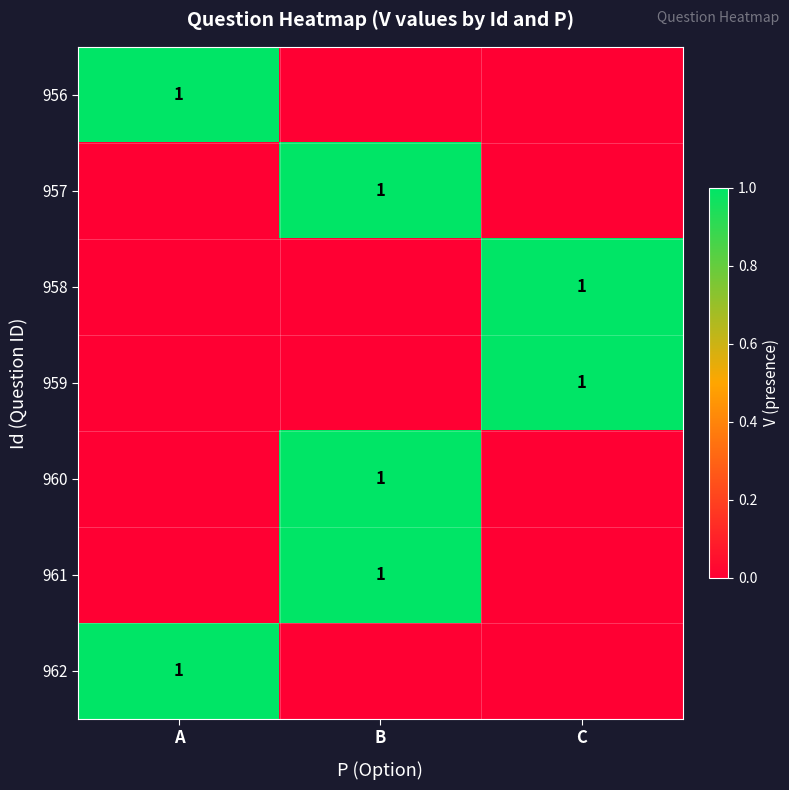

The 960 series shows 0 at B. True or false?

False